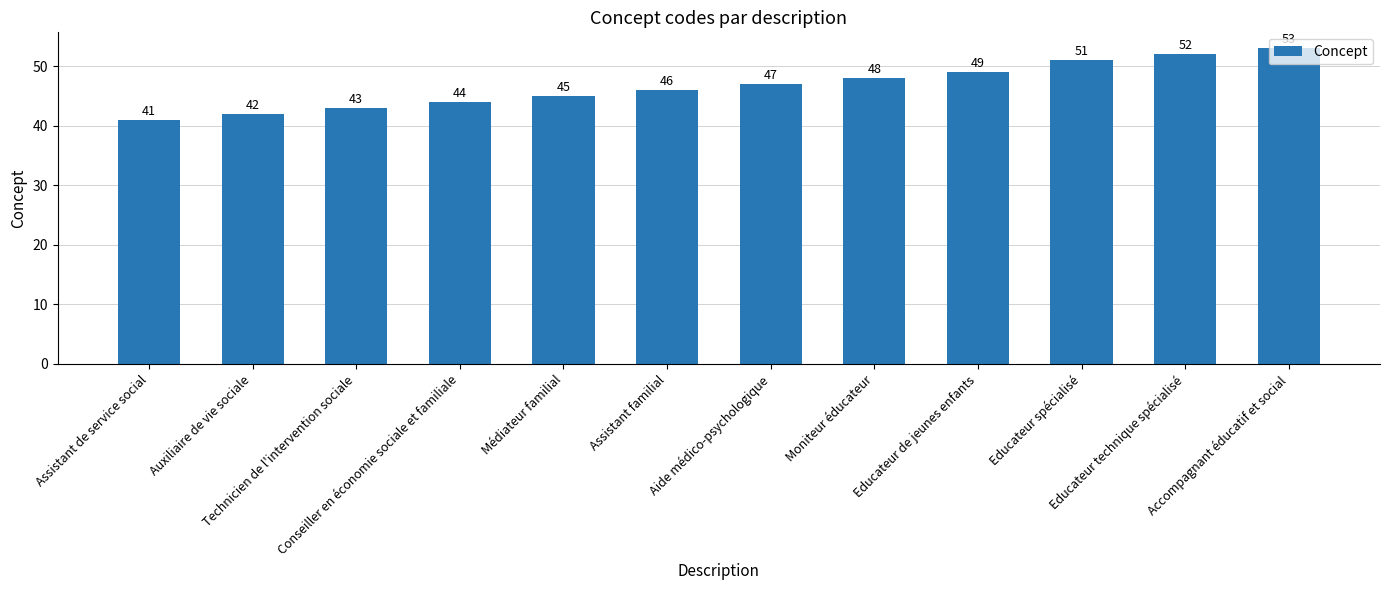

What is the sum of all values?

561